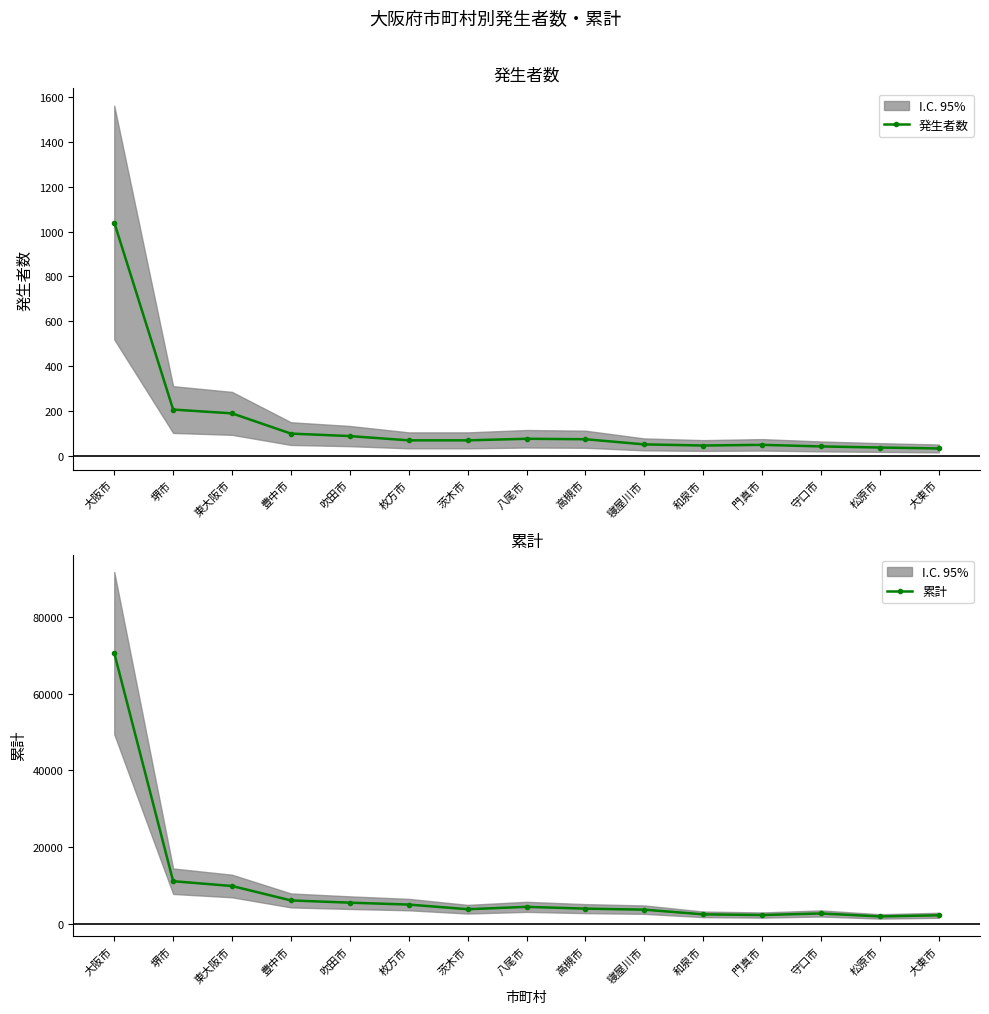

The value of 発生者数 at 茨木市 is 71. True or false?

True